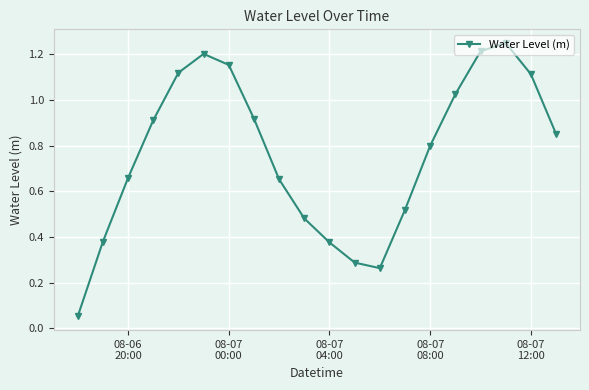

What is the sum of all values?

15.2